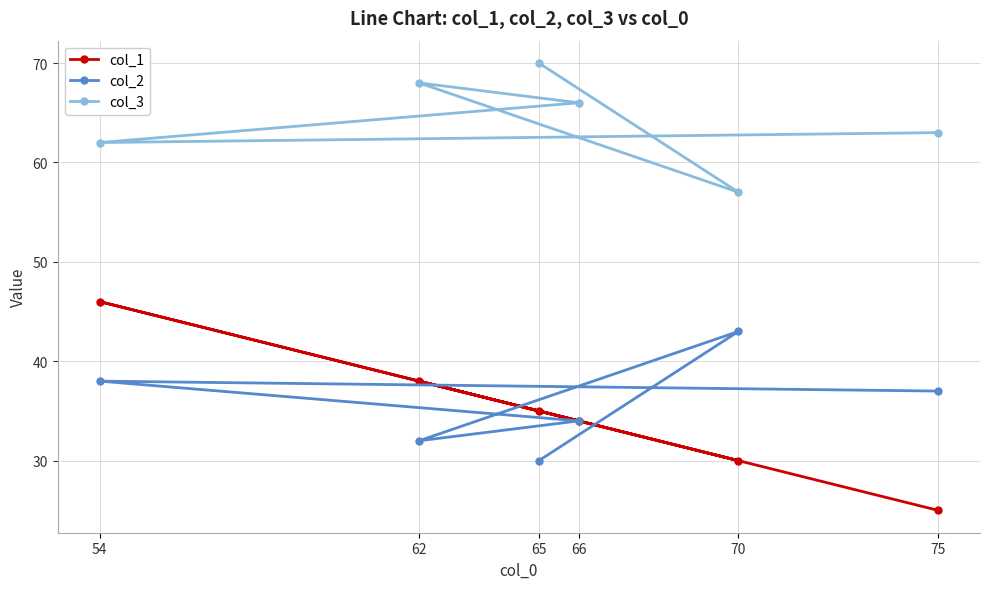

Which series has the widest spread of values?

col_1